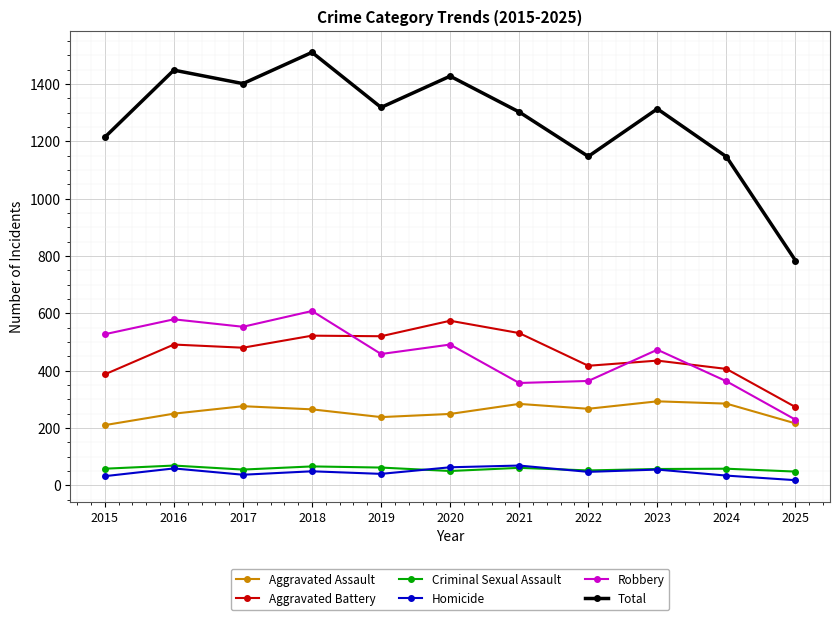

True or false: Total has more than 1 points higher than both neighbors.

True